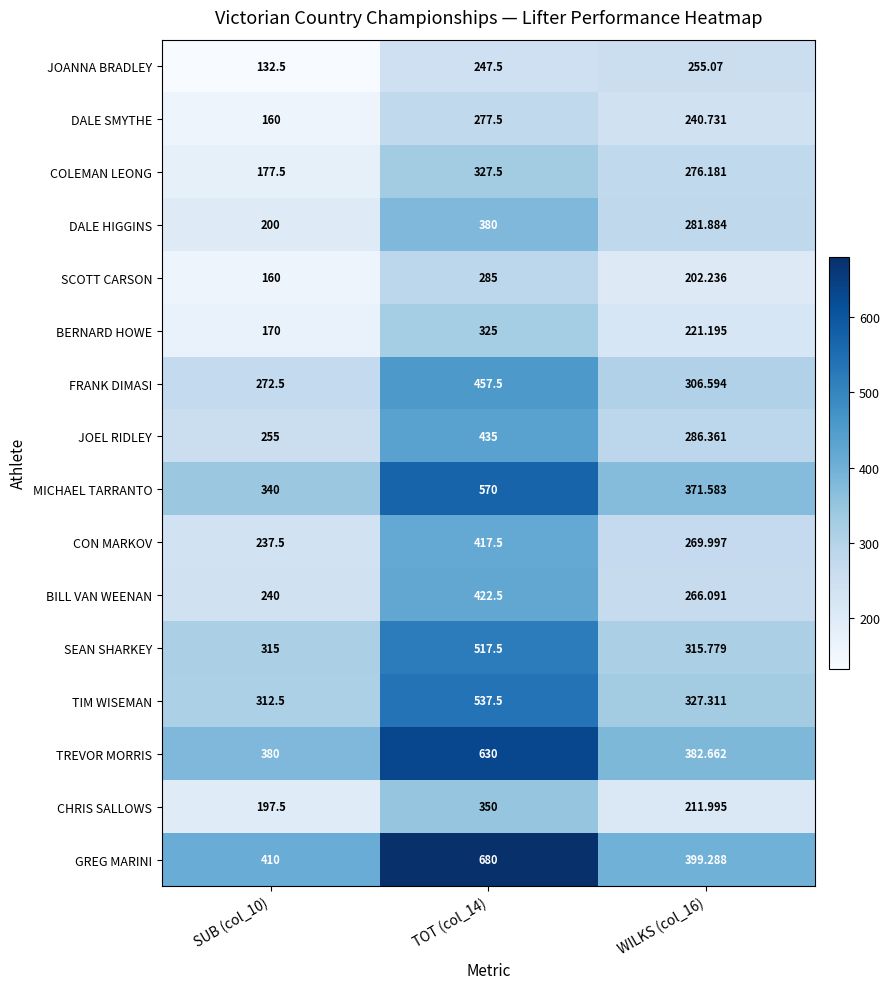

Which series has the largest total across all categories?

GREG MARINI